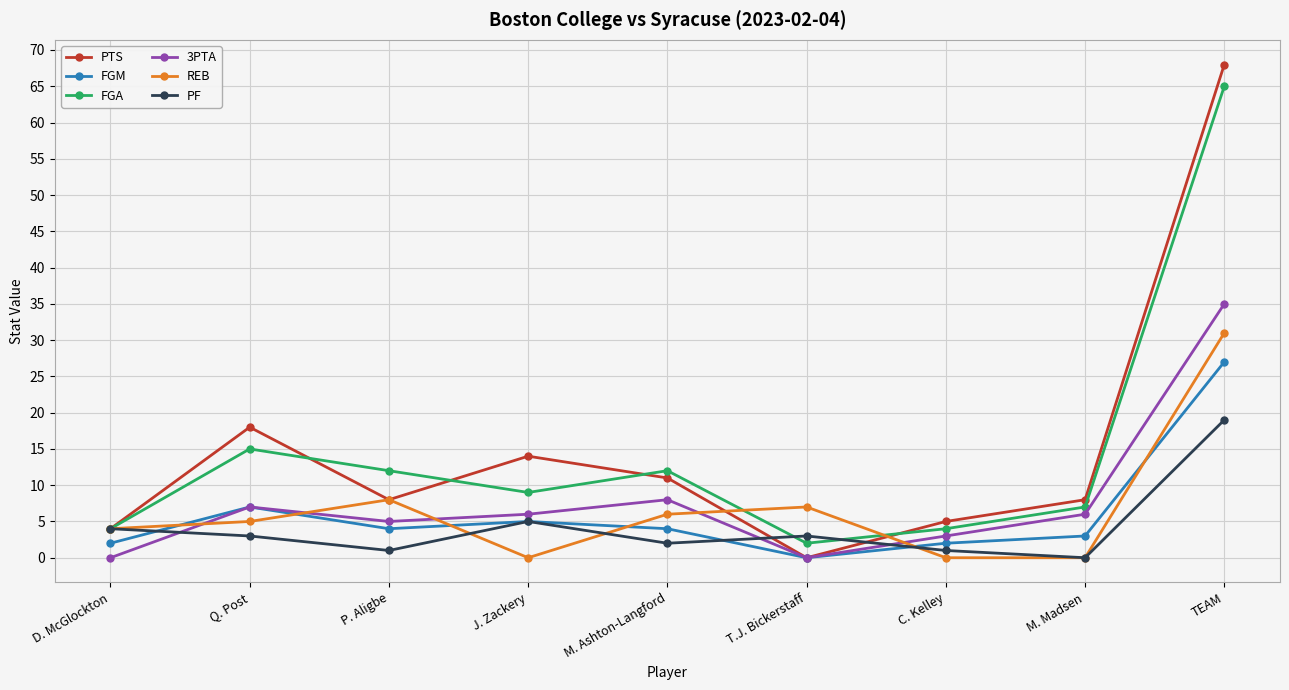

Reading left to right, list all the values displayed in this chart.

PTS: 4	18	8	14	11	0	5	8	68
FGM: 2	7	4	5	4	0	2	3	27
FGA: 4	15	12	9	12	2	4	7	65
3PTA: 0	7	5	6	8	0	3	6	35
REB: 4	5	8	0	6	7	0	0	31
PF: 4	3	1	5	2	3	1	0	19